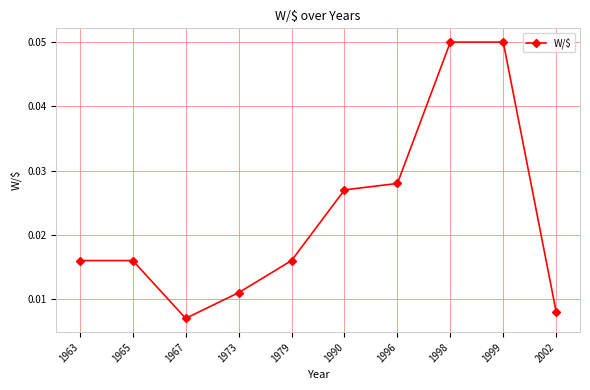

How many distinct data groups are displayed?

1